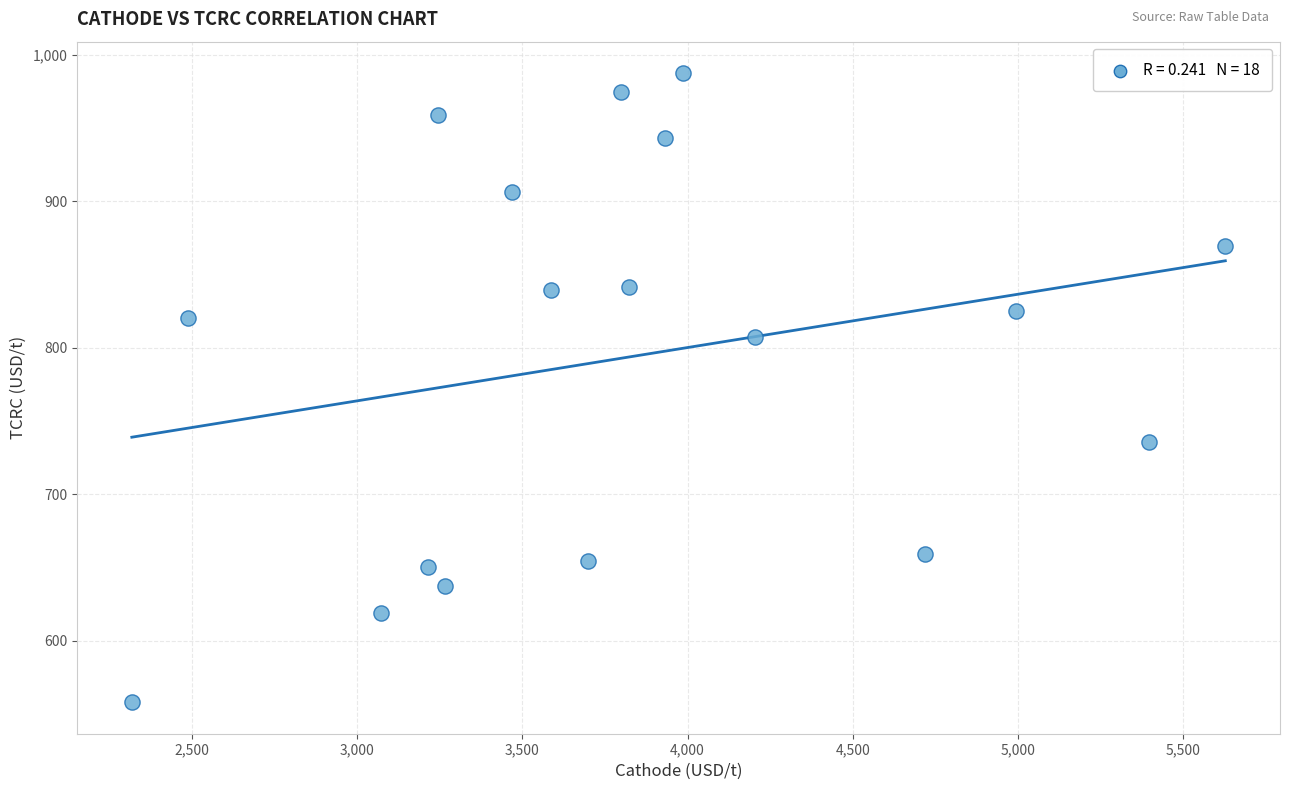

What is the range of Y values (max minus min)?

429.5